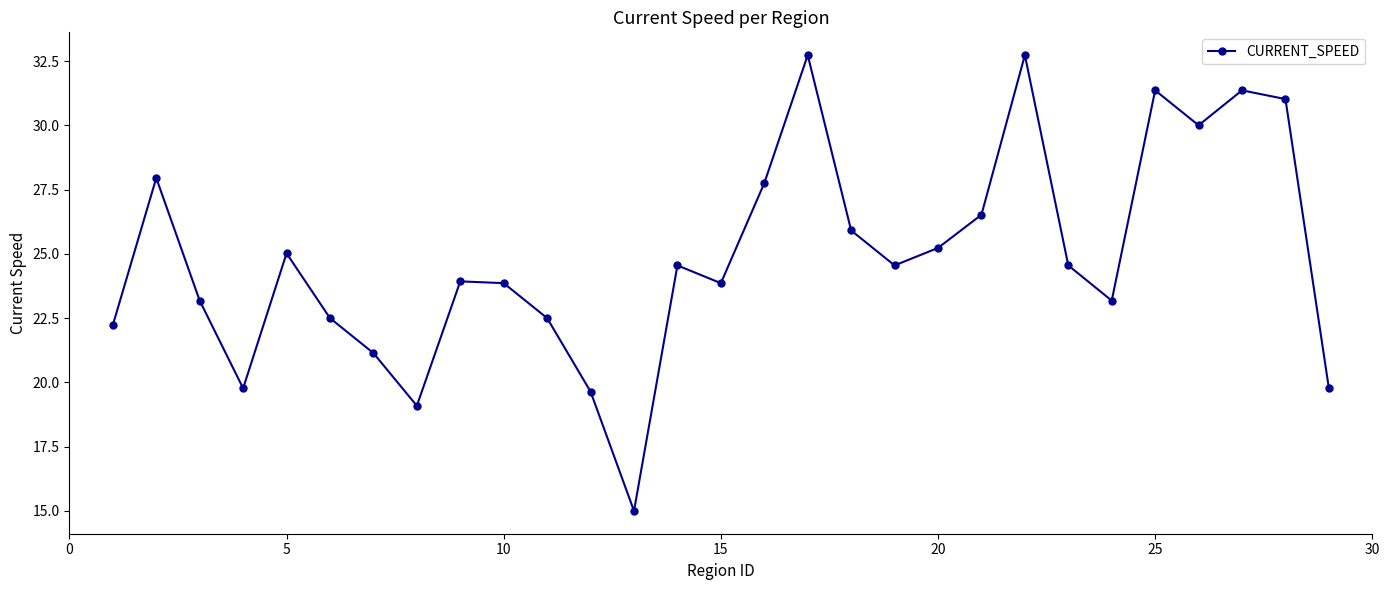

What is the smallest value displayed?

15.0